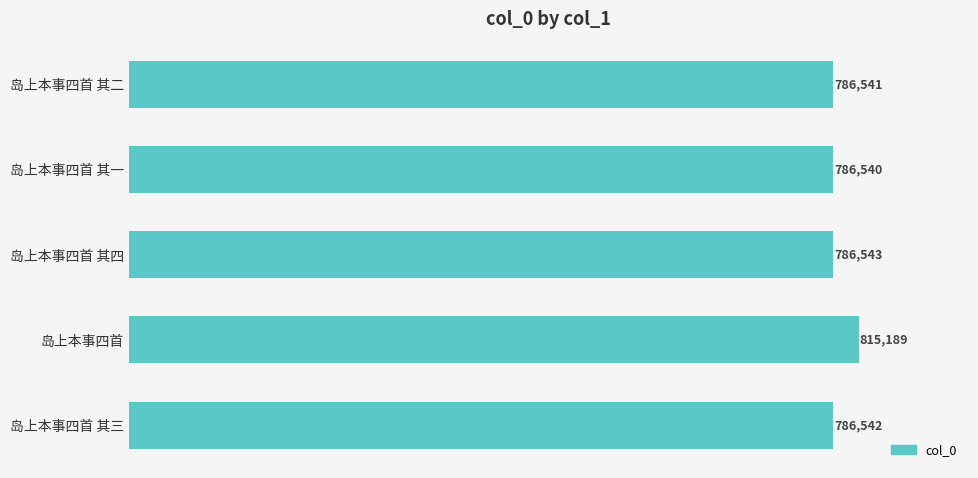

Reading top to bottom, extract all data points from this chart.

岛上本事四首 其二=786541	岛上本事四首 其一=786540	岛上本事四首 其四=786543	岛上本事四首=815189	岛上本事四首 其三=786542